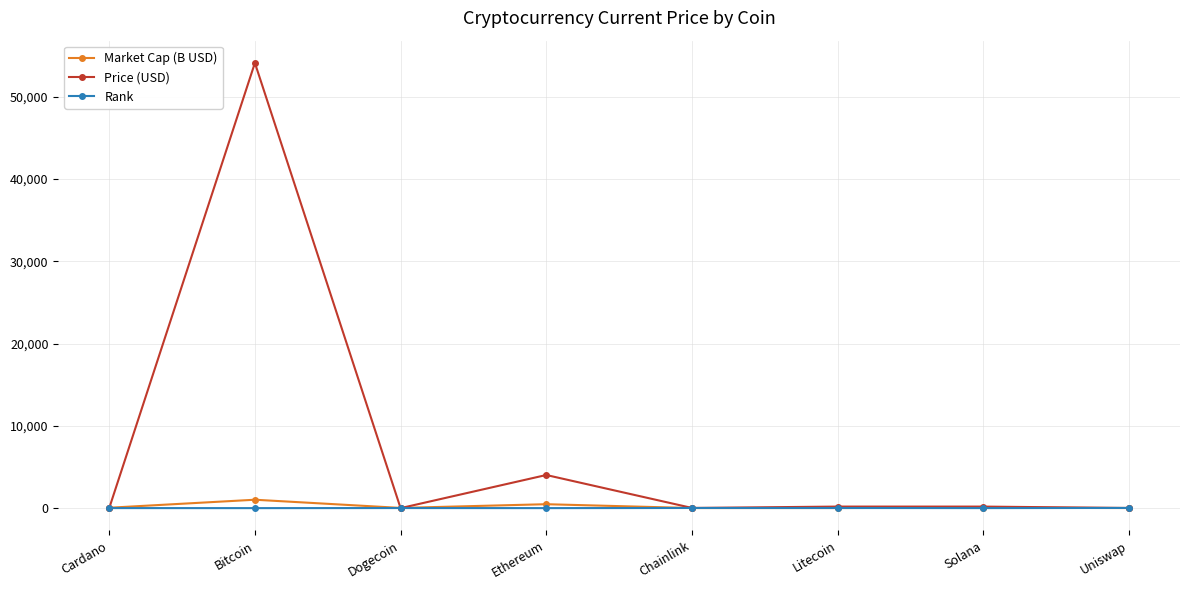

What is the sum of all Price (USD) values?

58575.9